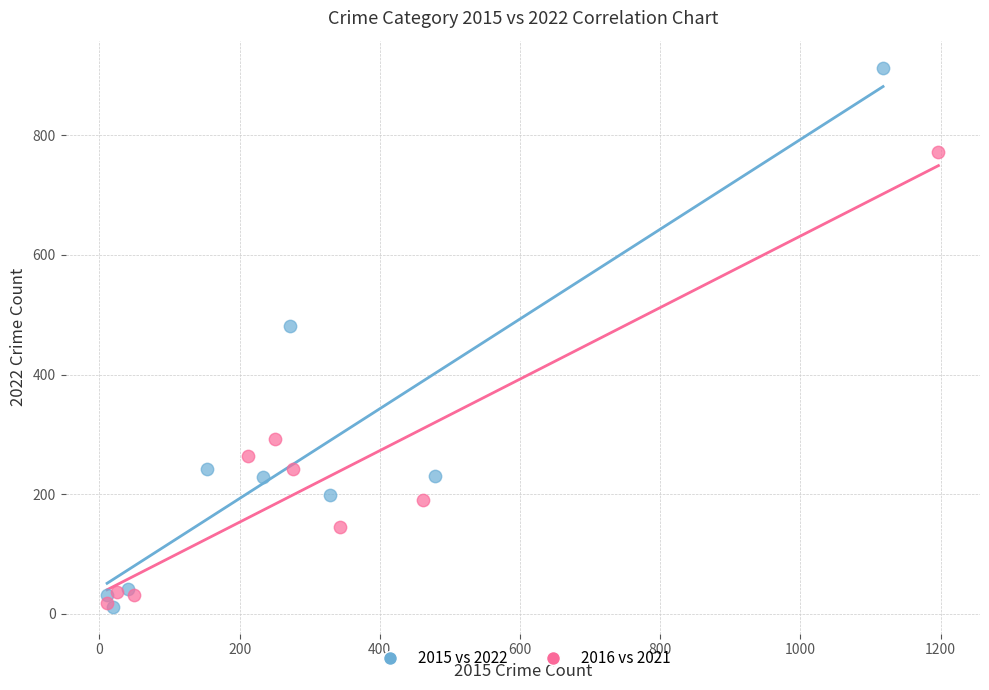

Which series contains the highest Y value?

2015 vs 2022